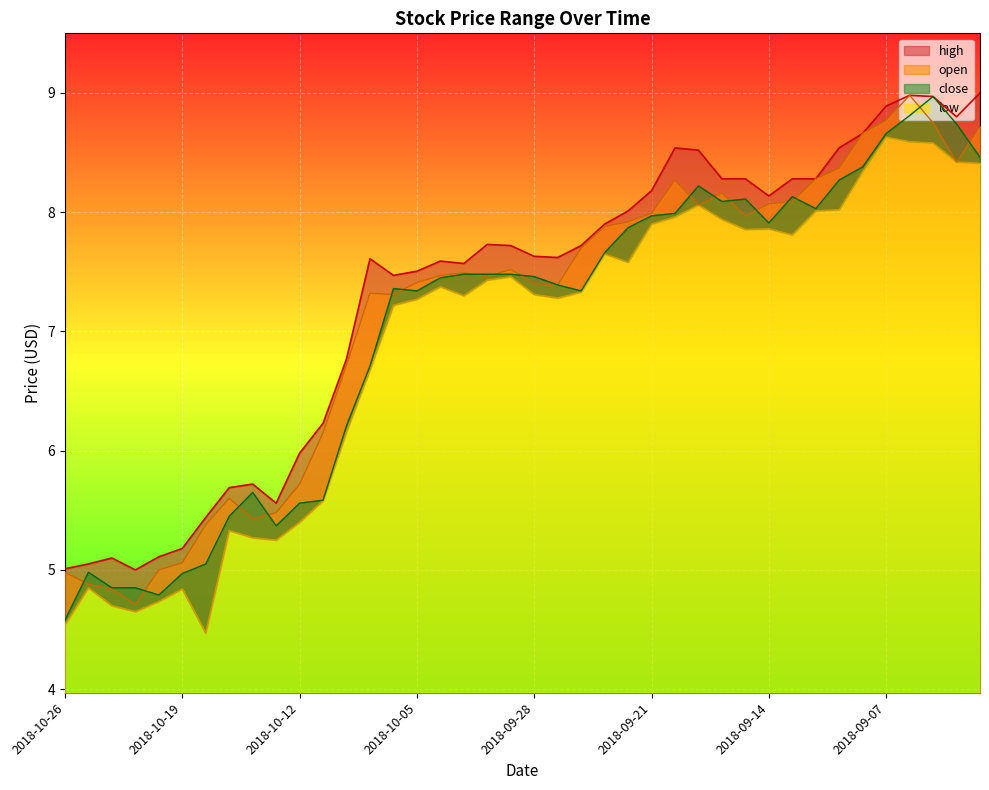

Where does the low series first go above 7?

2018-10-08